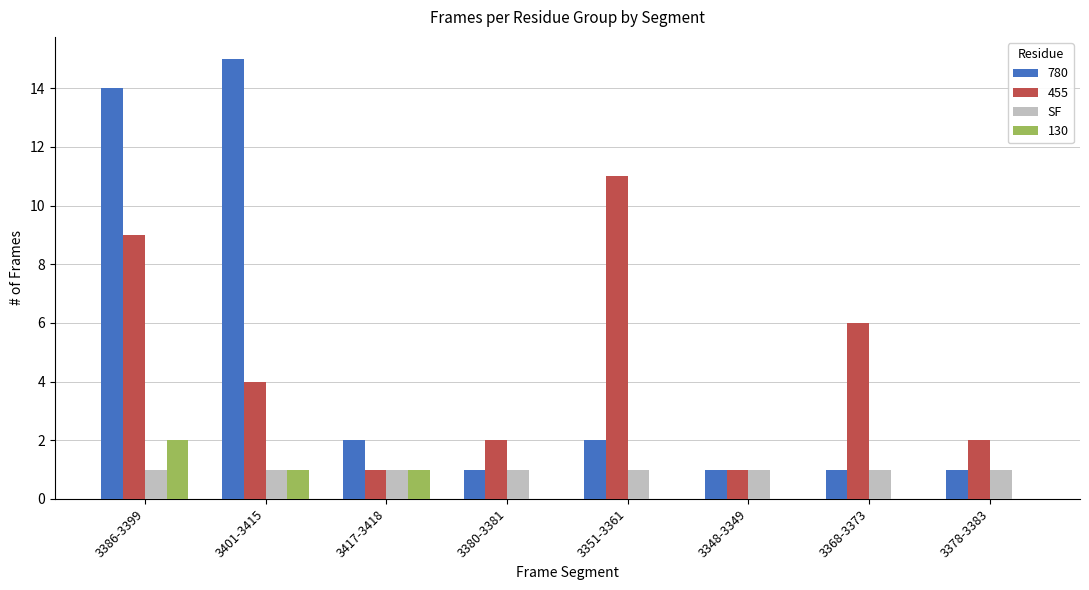

At which category does the chart reach its peak across all series?

3401-3415